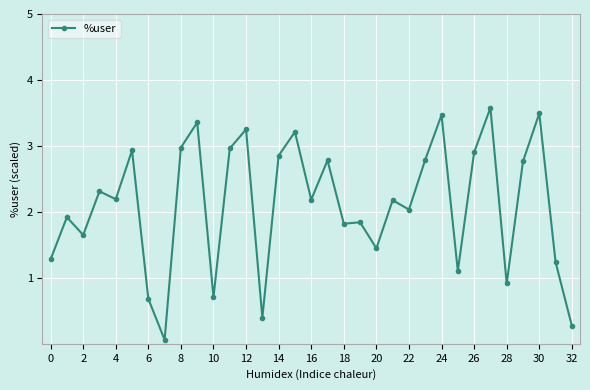

How many data points does each series have?

33